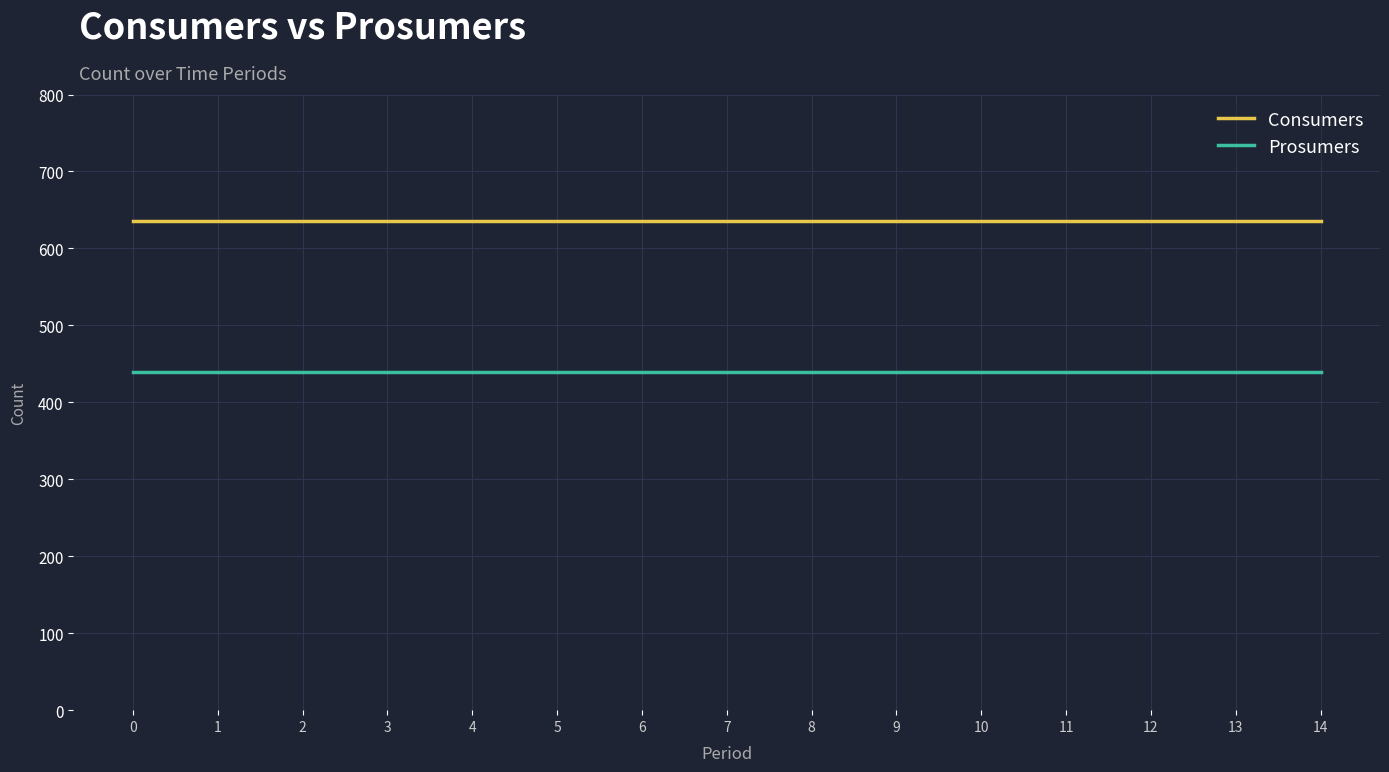

Is the value of Prosumers at 10 greater than the value of Consumers at 3?

No